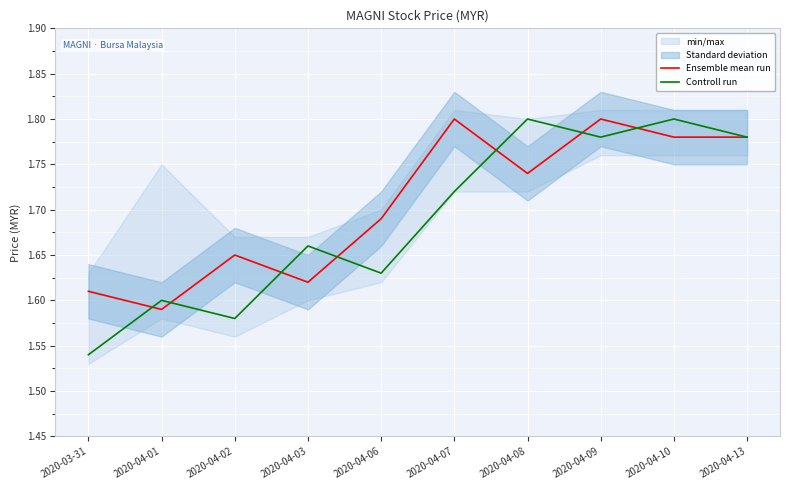

Which series has the largest range (max minus min)?

Controll run